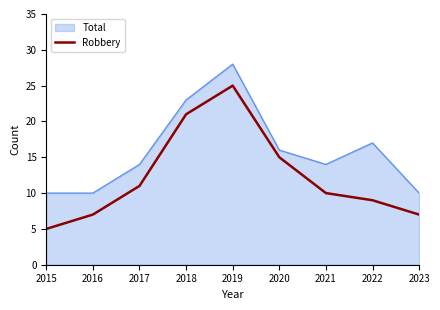

What is the approximate value of Total at 2022?

17